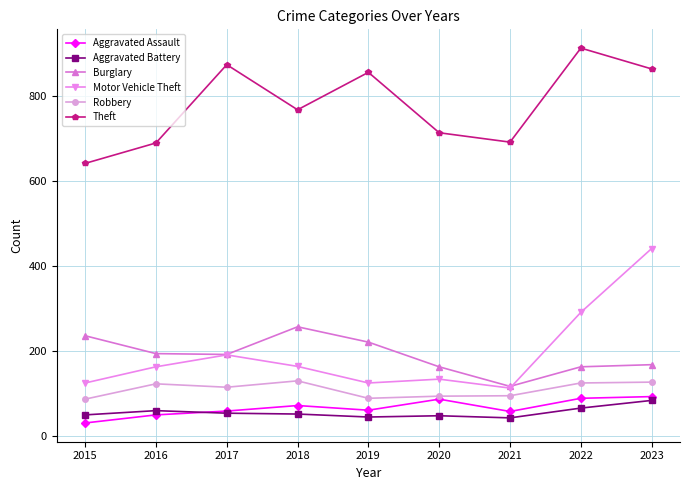

Which category has the highest value across all series?

2022